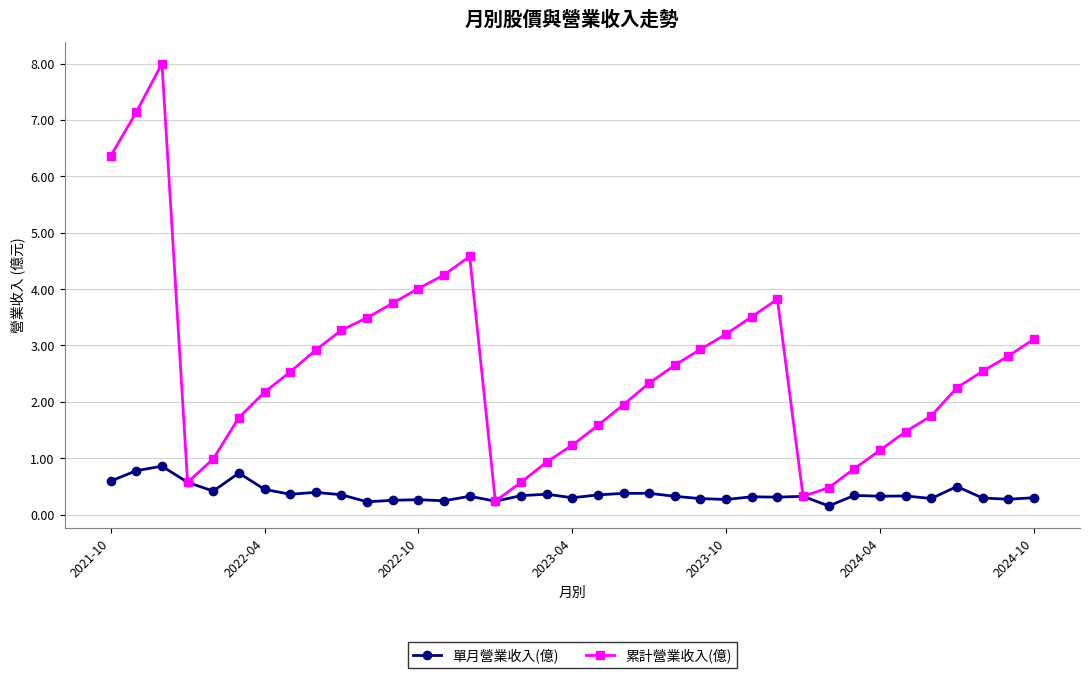

What are all the series names shown in the legend?

單月營業收入(億), 累計營業收入(億)